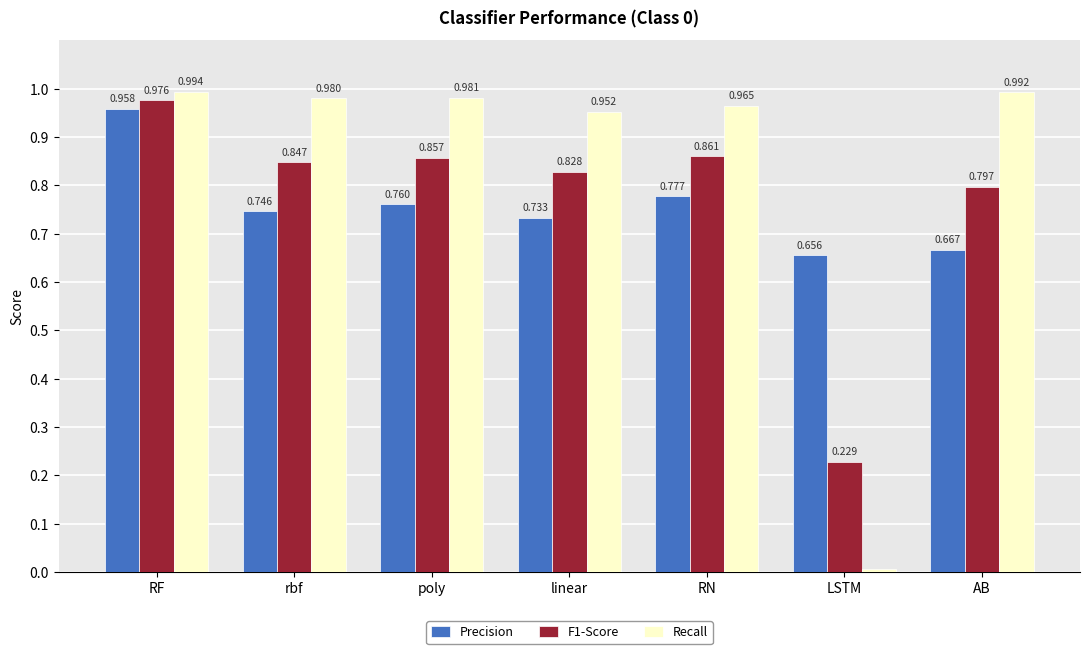

The value of F1-Score at RF is 0.5. True or false?

False